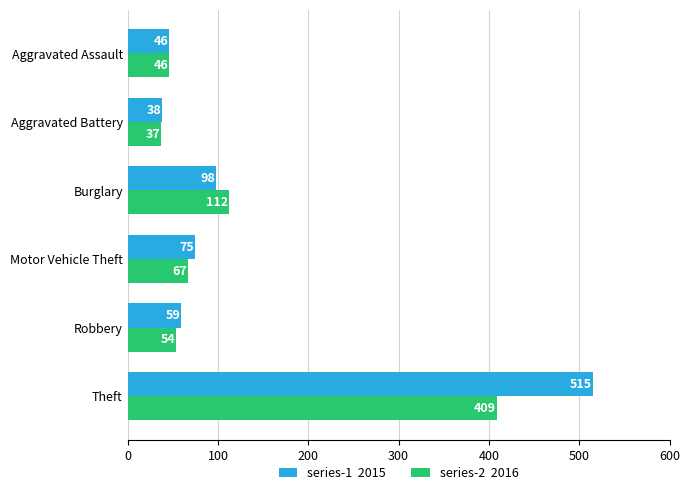

At which category is the sum across all series the highest?

Theft